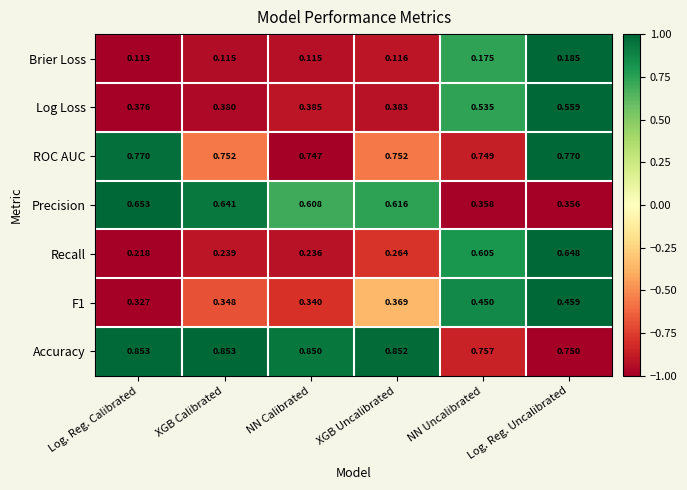

At which category is the sum across all series the highest?

Log. Reg. Uncalibrated